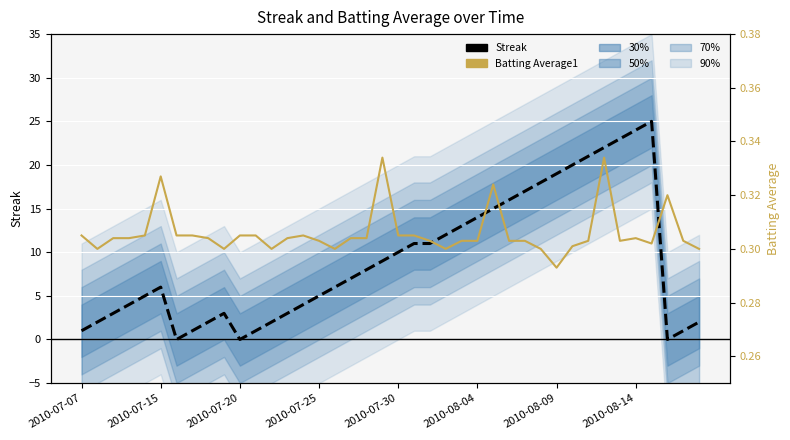

Does the chart display data point markers on the line(s)?

No